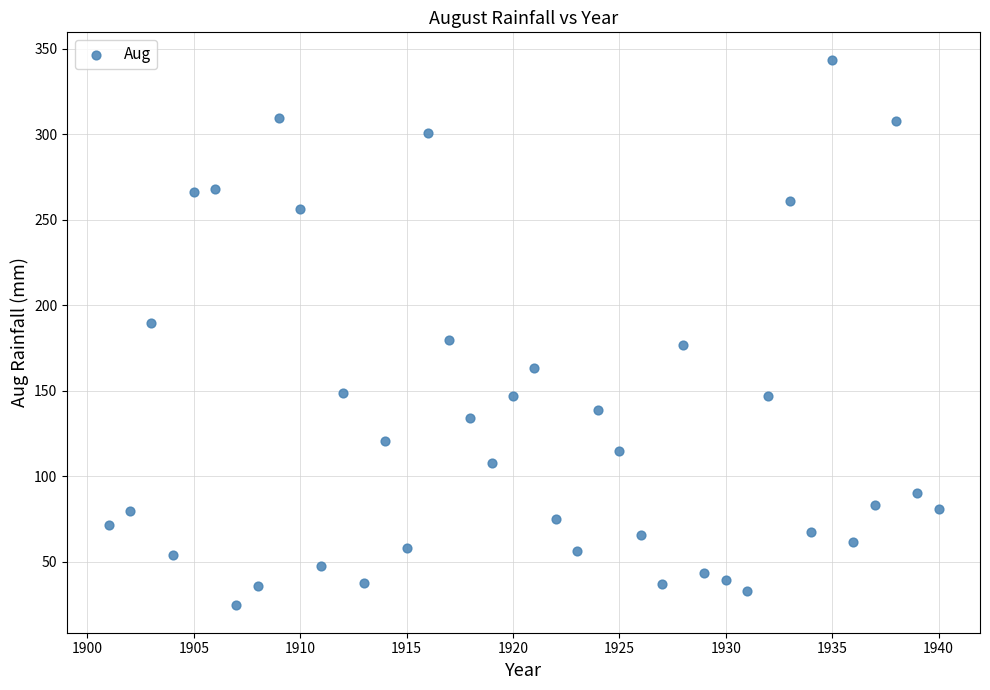

What is the range of X values (max minus min)?

39.0